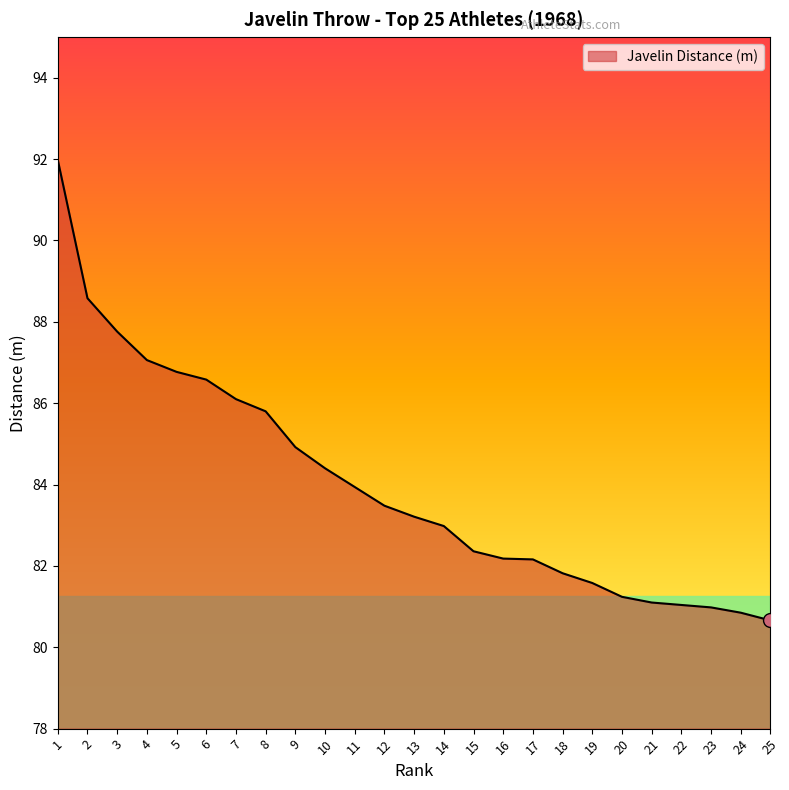

The chart shows a value of 87.8 at 3. True or false?

True